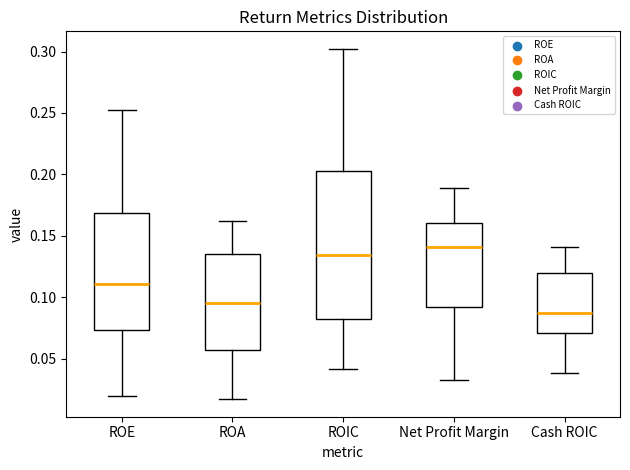

Where does the lower whisker of the box for Net Profit Margin end on the y-axis? The values are not printed on the chart, so give them approximately, as read against the axis.

0.035